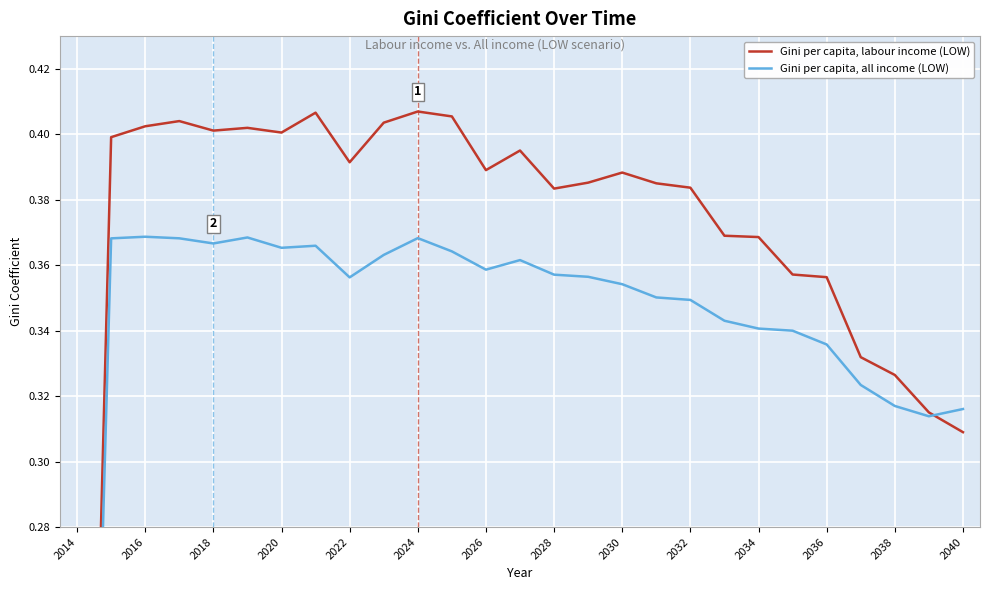

At which label is Gini per capita, all income (LOW) closest to 0?

2014